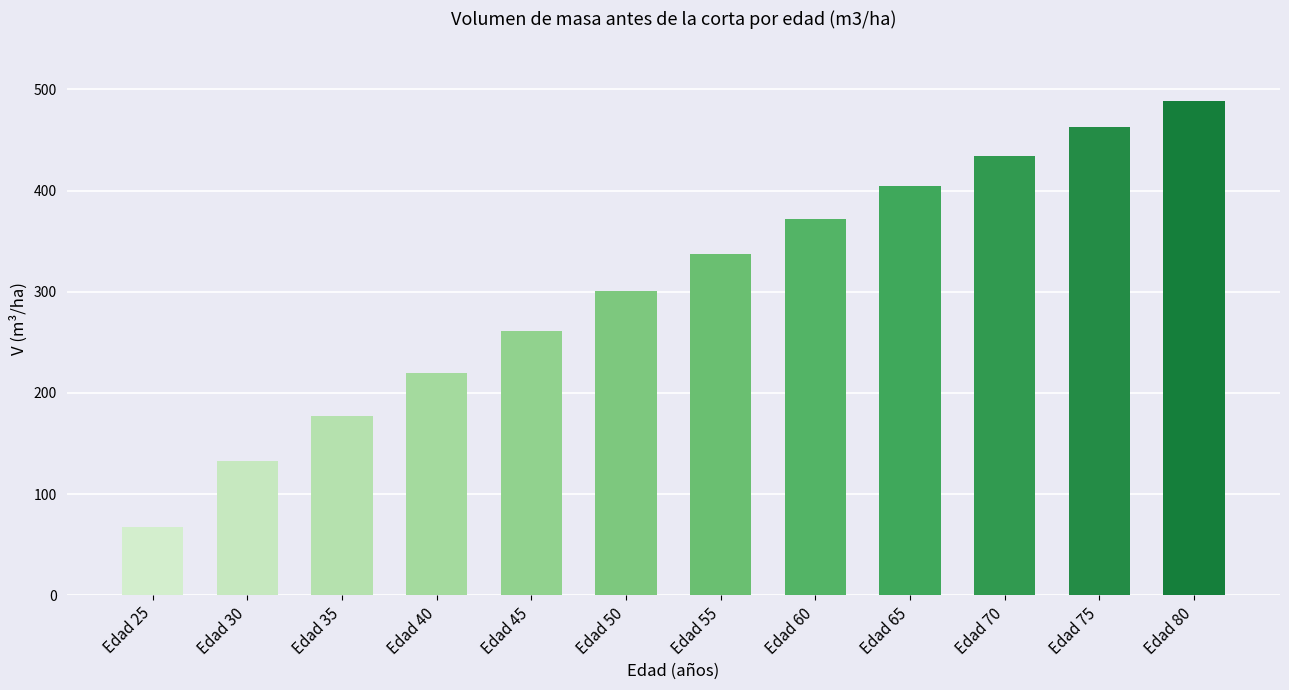

What is the average value?

305.0